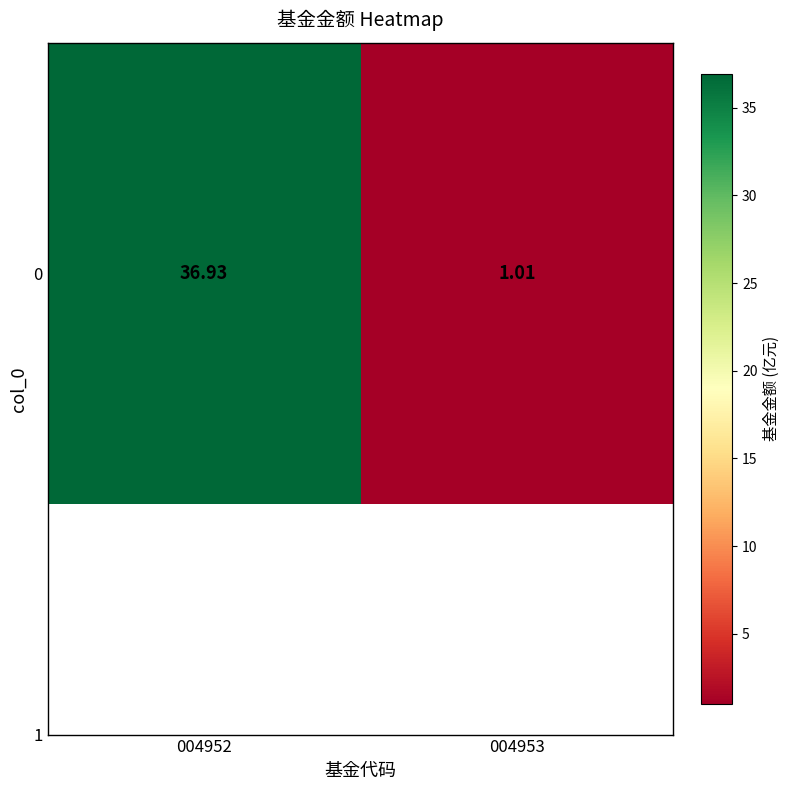

What is the change in value from 004952 to 004953?

-35.9